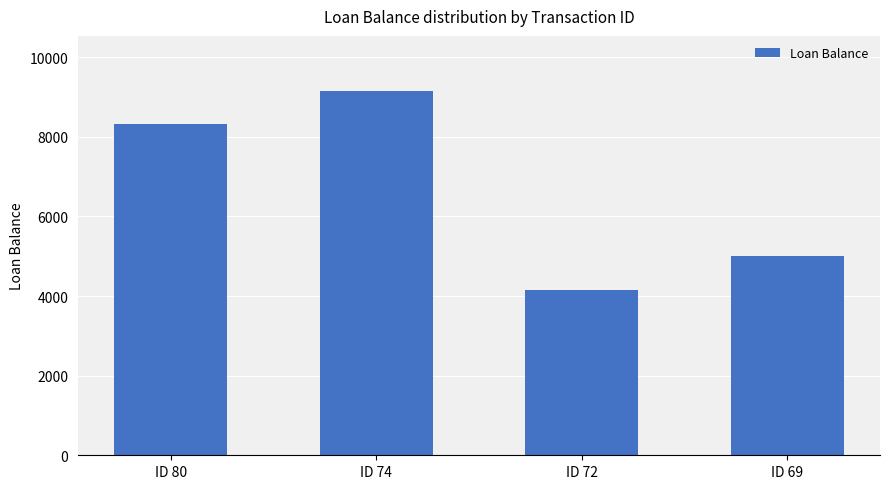

Reading right to left, transcribe all the data shown in this chart.

5000.0	4163.2	9163.2	8313.8